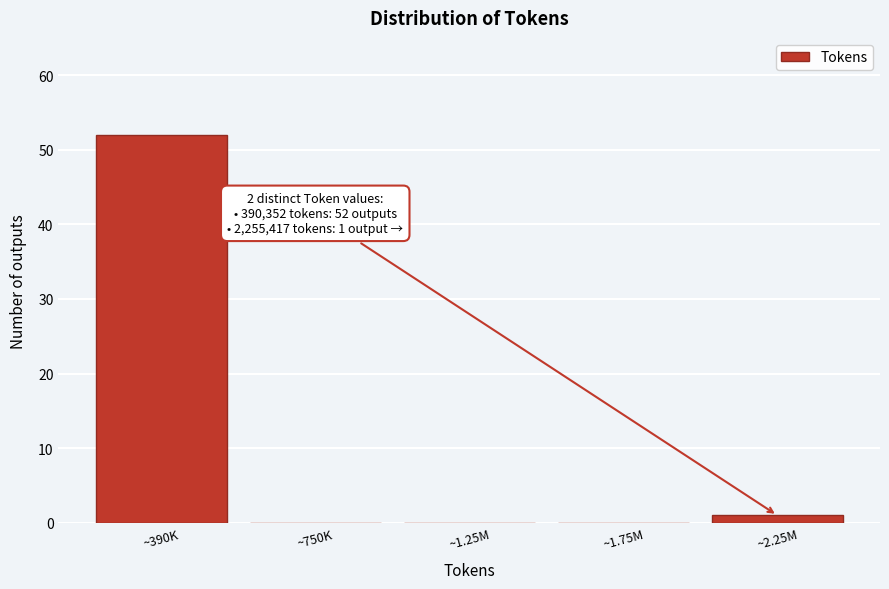

Reading right to left, extract all data points from this chart.

~2.25M=1	~1.75M=0	~1.25M=0	~750K=0	~390K=52